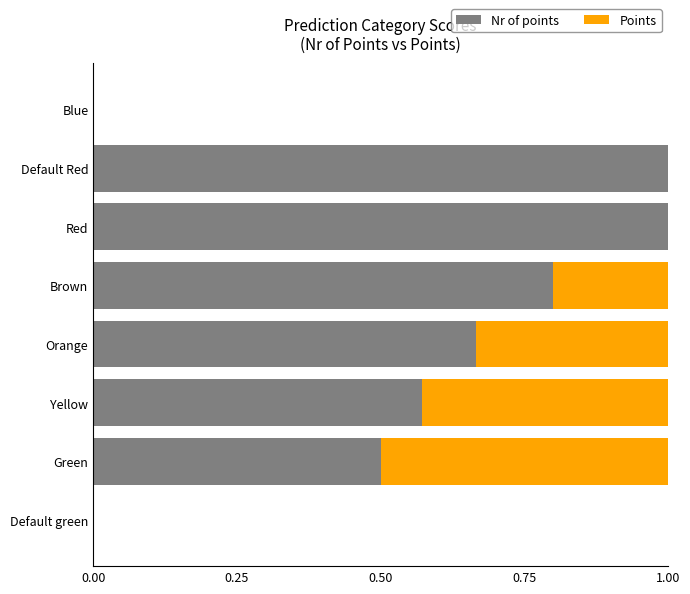

What value does the Nr of points series have at Red?

1.0